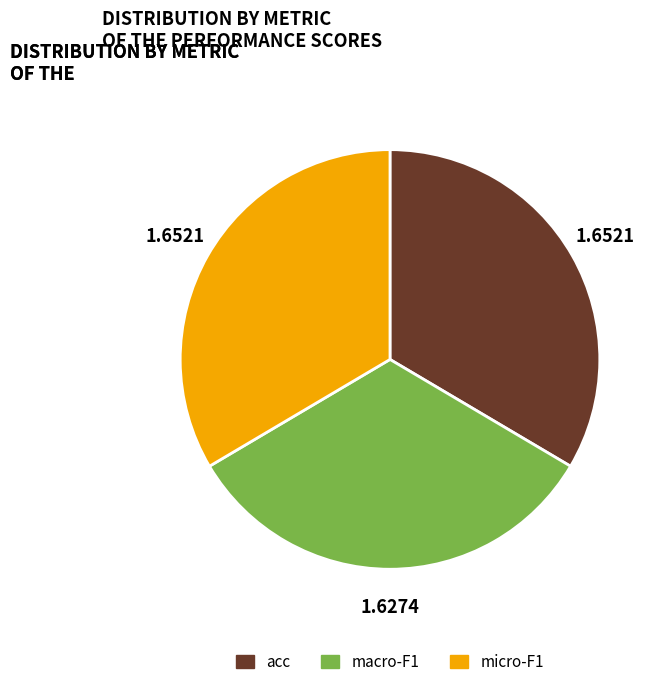

Does micro-F1 represent more than half of the total?

No